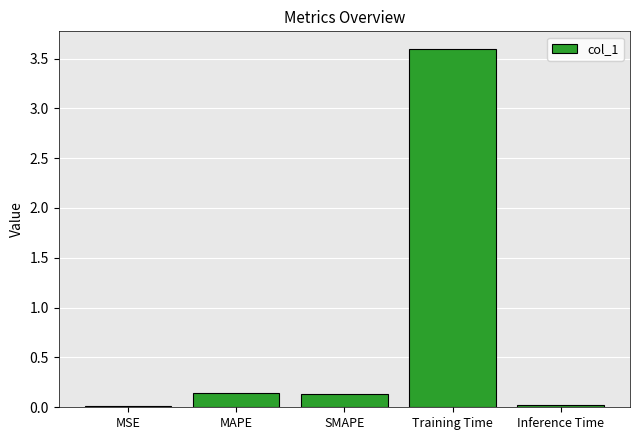

Which label corresponds to the largest value in the chart?

Training Time